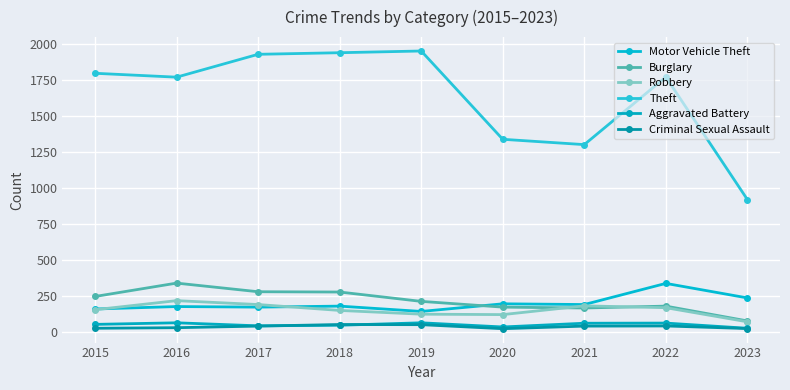

Which series has the largest total across all categories?

Theft